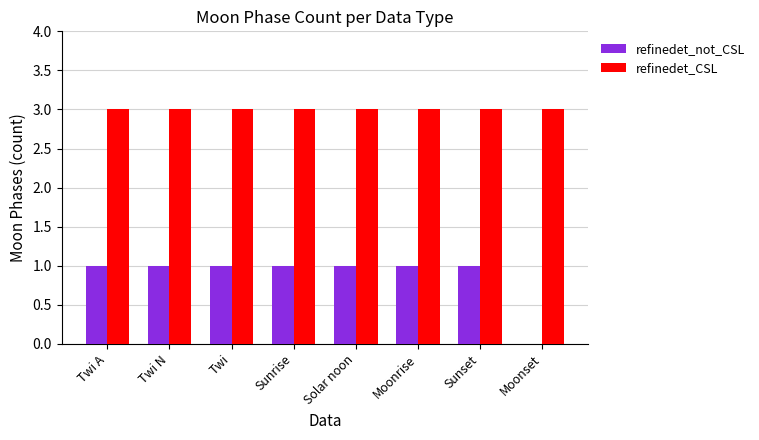

What are all the series names shown in the legend?

refinedet_not_CSL, refinedet_CSL